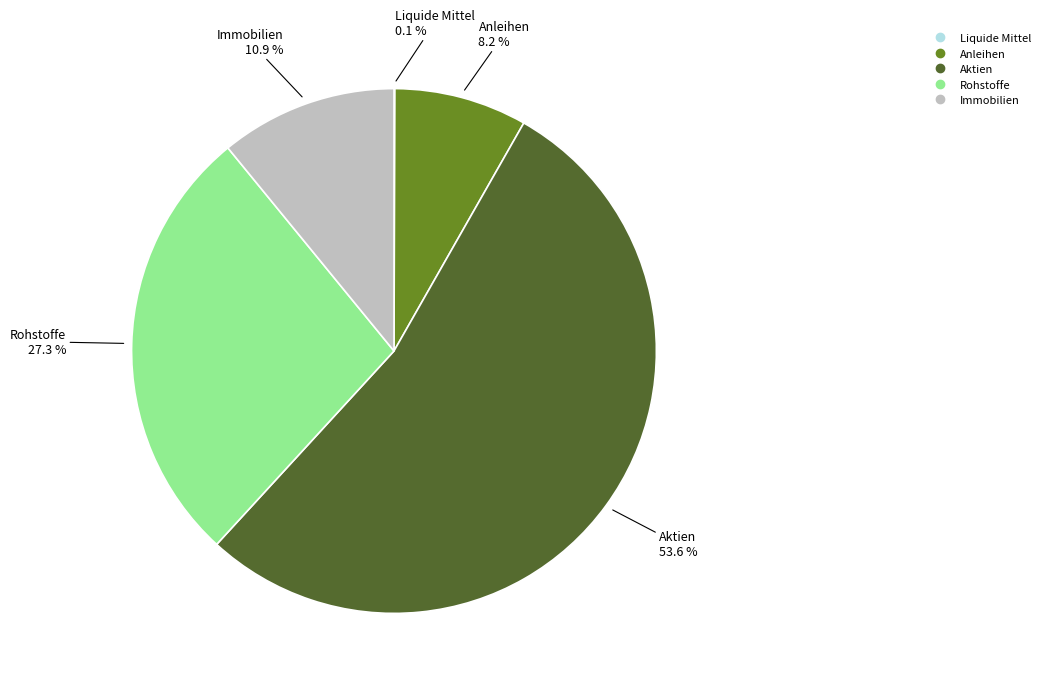

Which has a higher value, Immobilien or Aktien?

Aktien